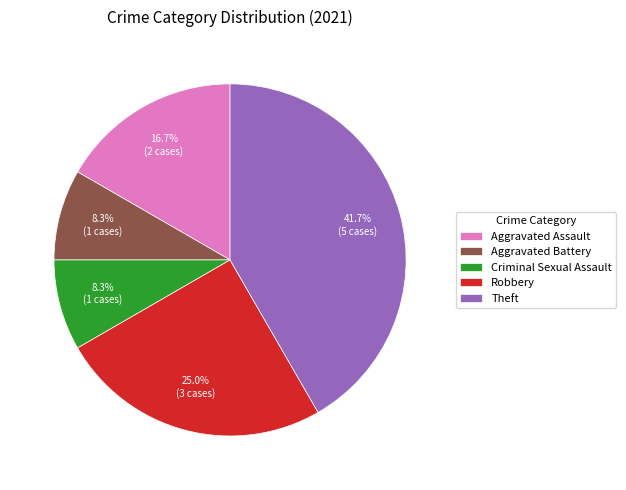

Does any single category account for the majority?

No